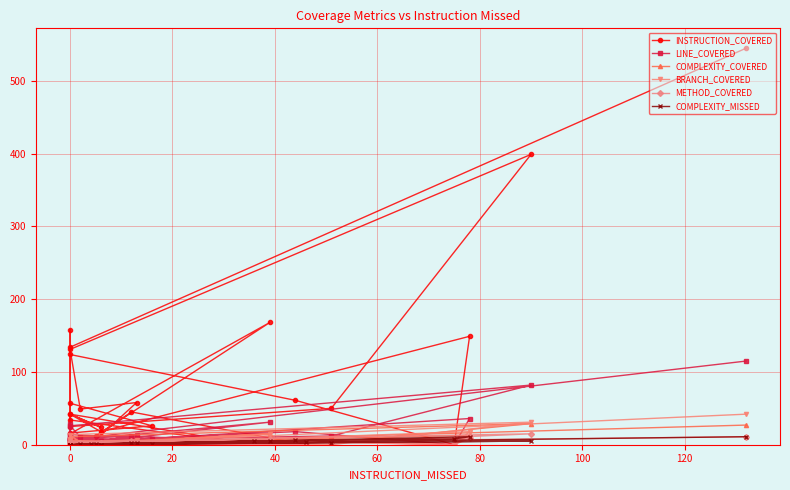

True or false: COMPLEXITY_COVERED and INSTRUCTION_COVERED intersect in this chart.

False